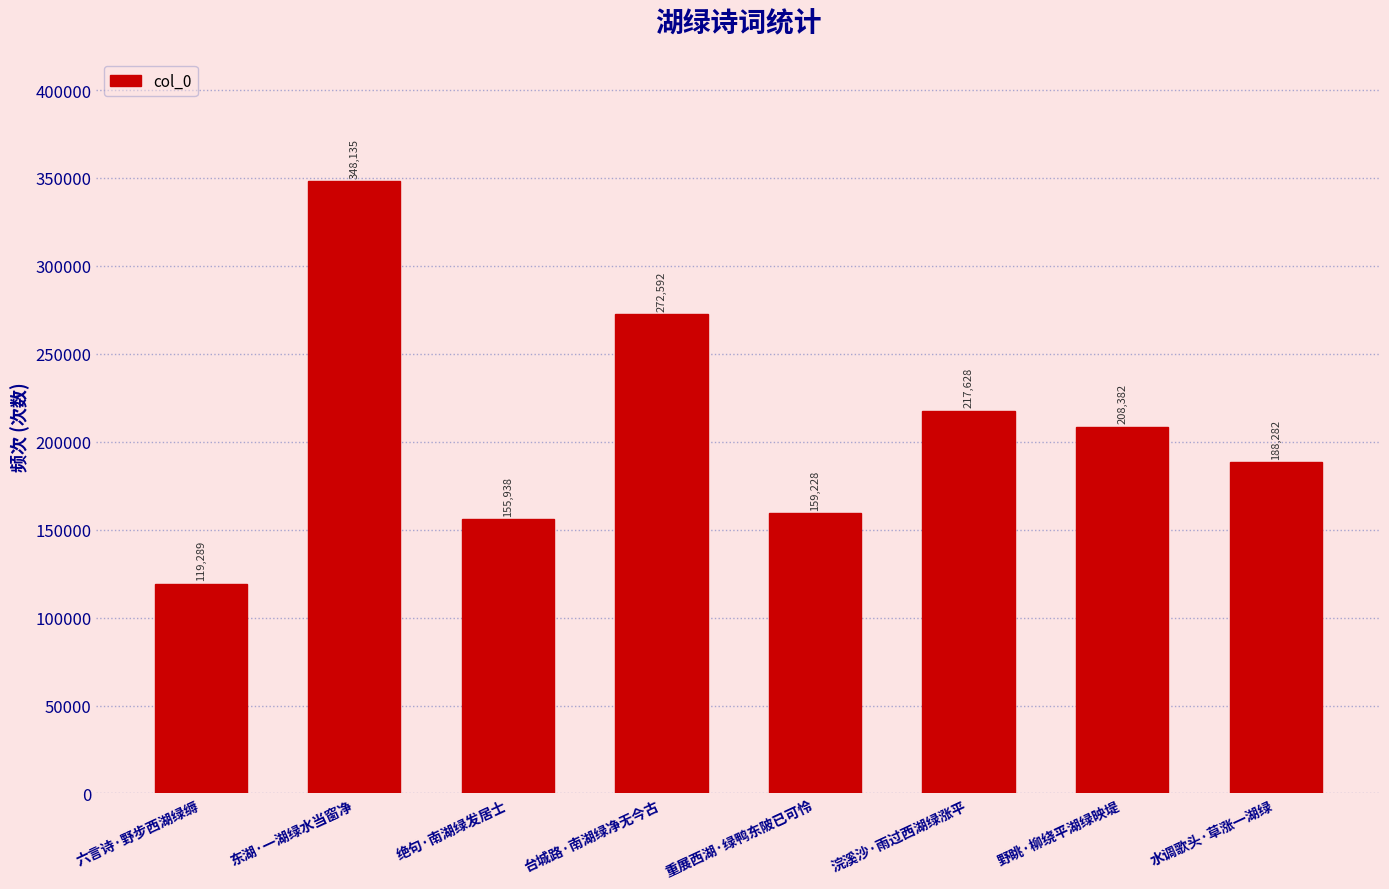

What position from the right is 水调歌头·草涨一湖绿?

1